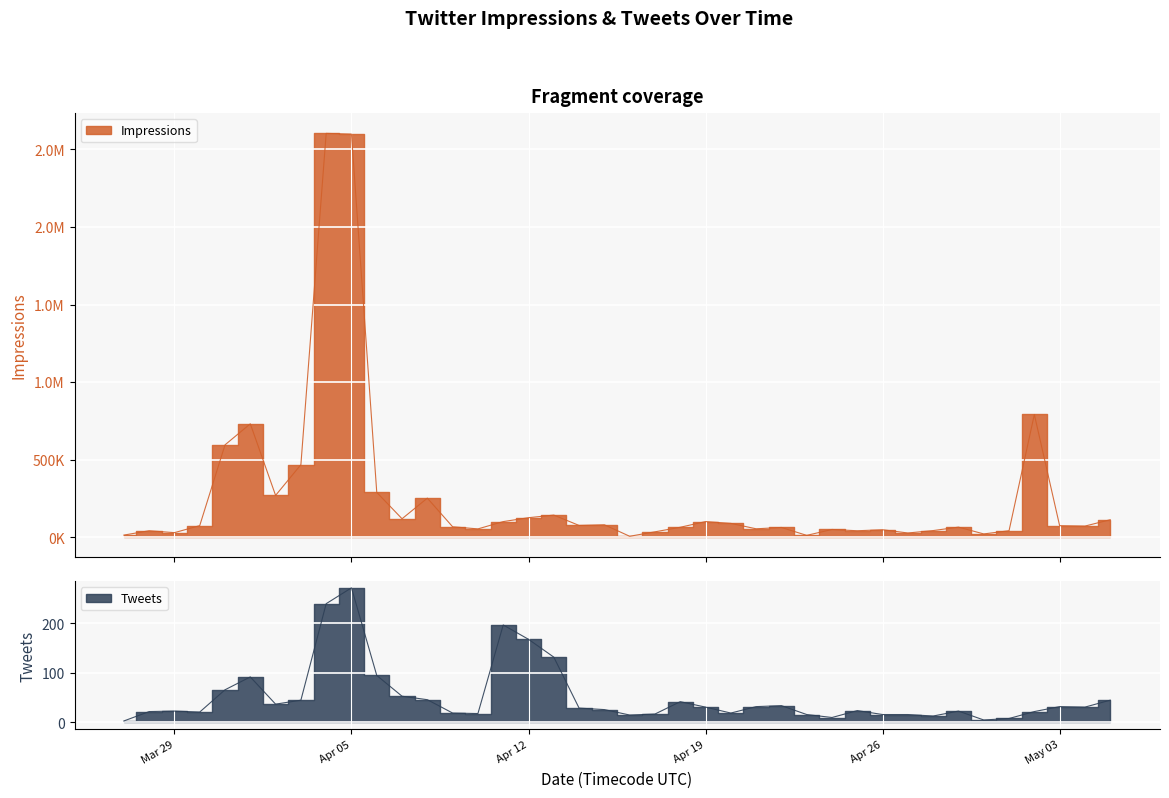

At which label is Impressions closest to 1304745?

2016-05-02